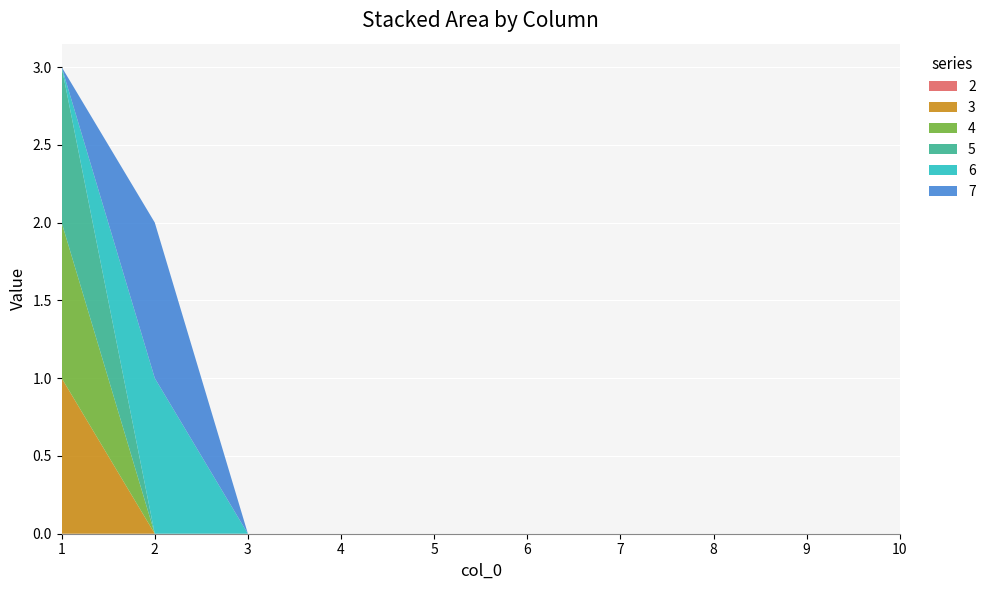

Reading left to right, list all the values displayed in this chart.

2: 0	0	0	0	0	0	0	0	0	0
3: 1	0	0	0	0	0	0	0	0	0
4: 1	0	0	0	0	0	0	0	0	0
5: 1	0	0	0	0	0	0	0	0	0
6: 0	1	0	0	0	0	0	0	0	0
7: 0	1	0	0	0	0	0	0	0	0